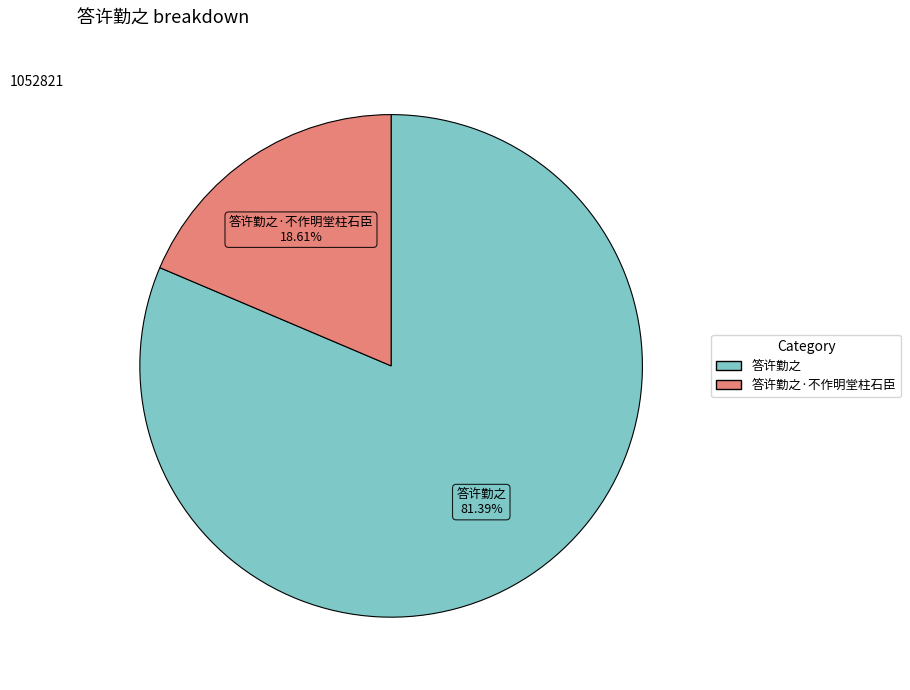

Count the number of slices in the pie.

2